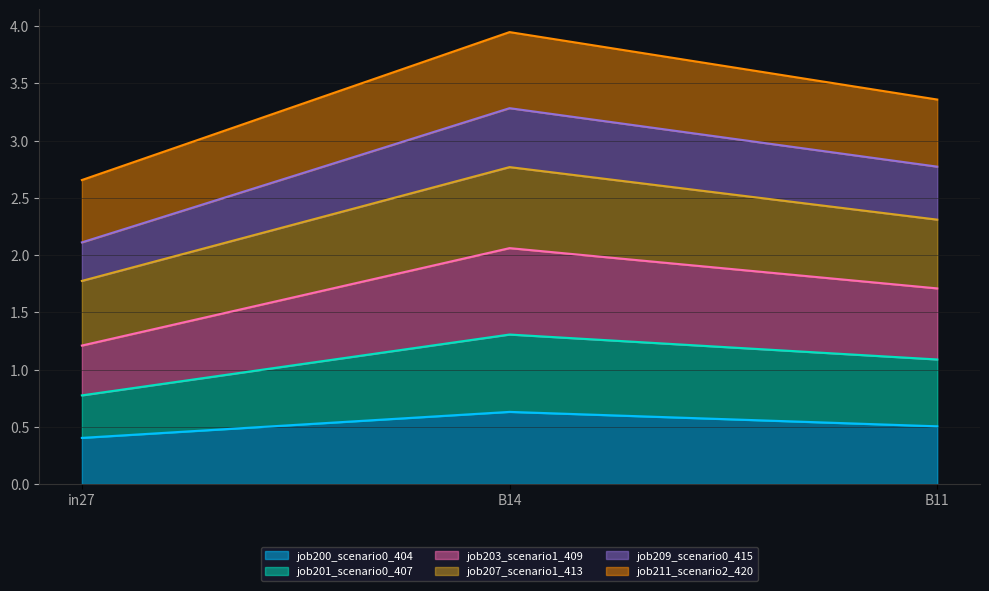

Between B14 and B11, which is larger?

B14